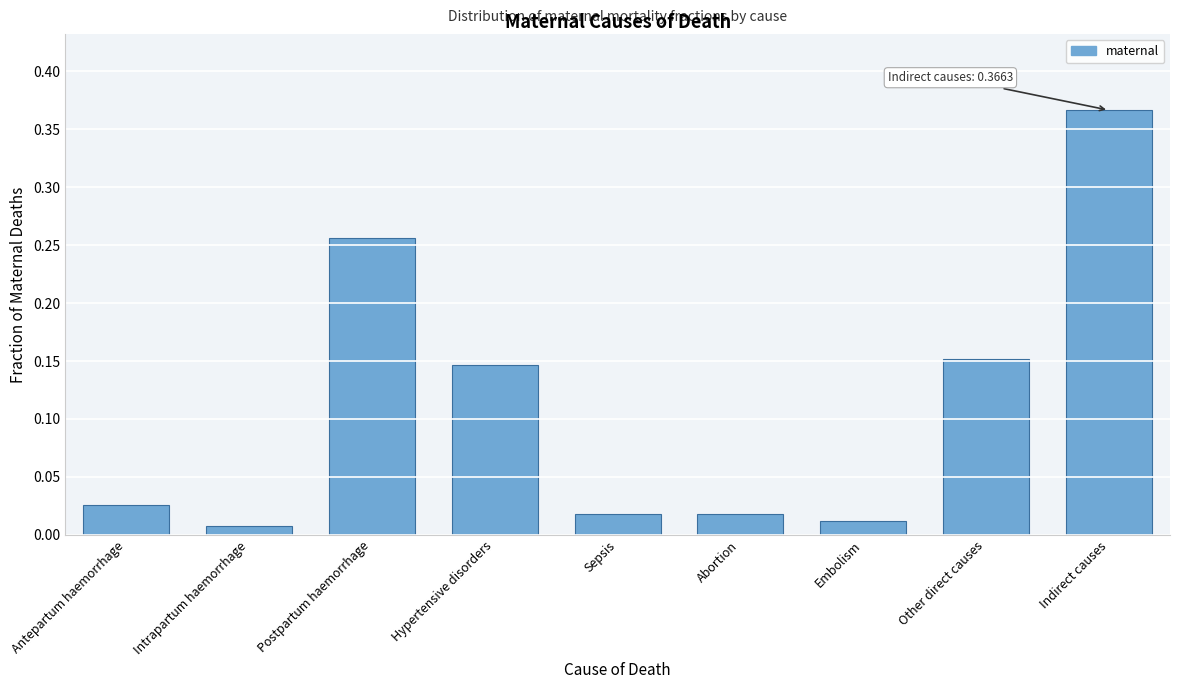

Which category has the highest value across all series?

Indirect causes